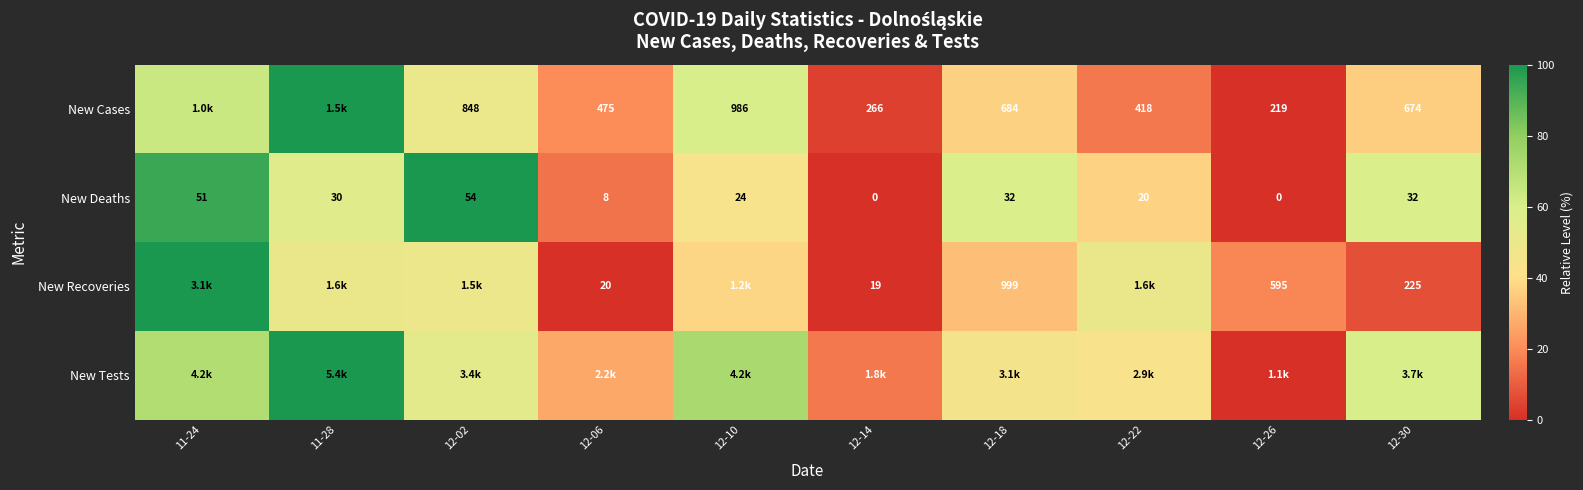

Is the value of New Cases at 12-06 greater than the value of New Deaths at 12-26?

Yes